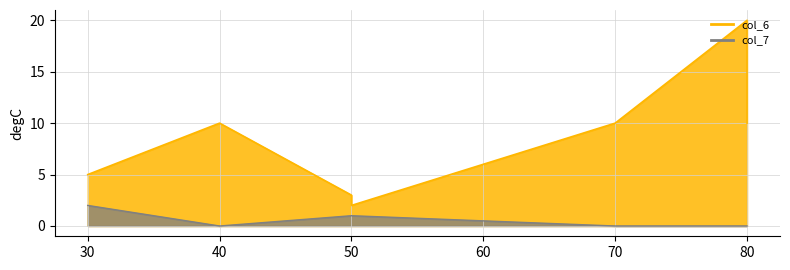

What is the minimum value for col_6?

2